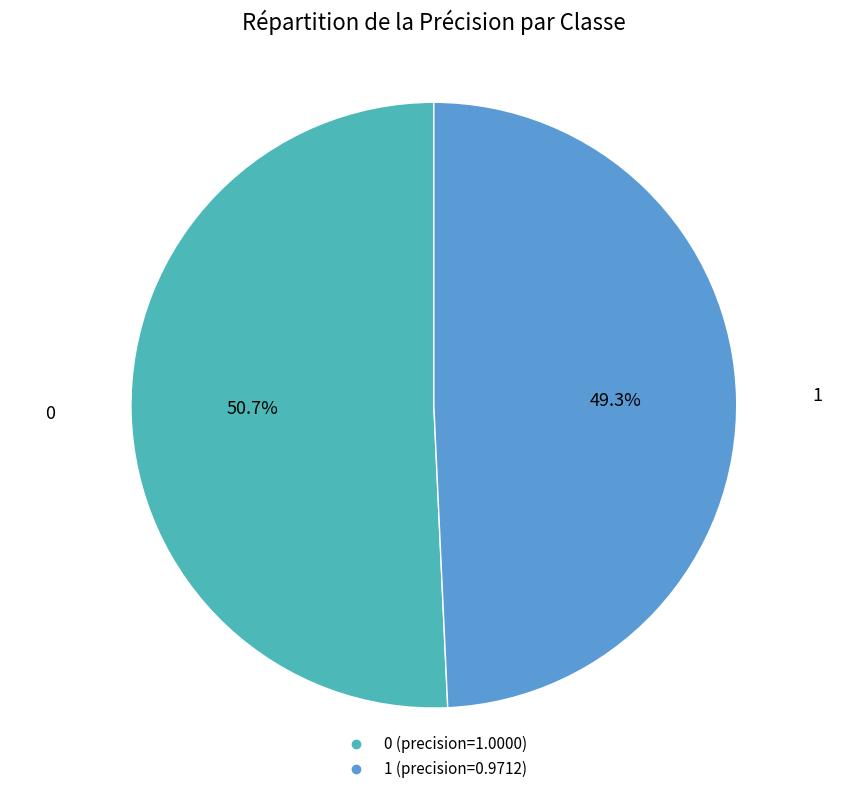

To the nearest percent, what is the average slice percentage?

50%